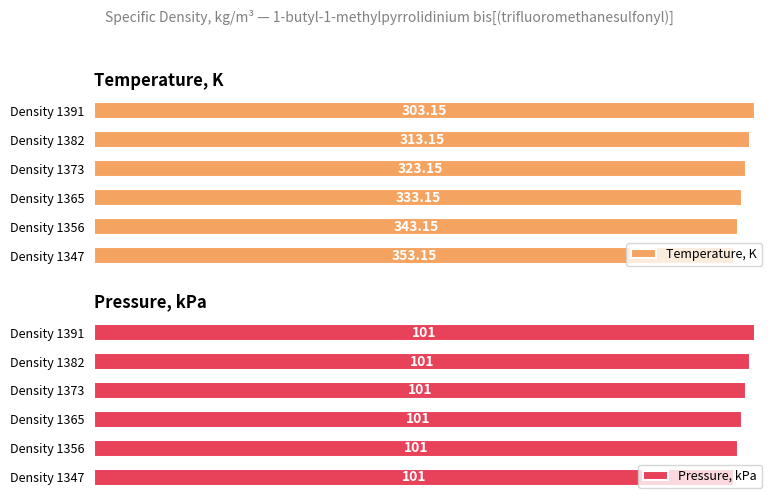

Which has a higher value, Density 1347 or Density 1373?

Density 1373